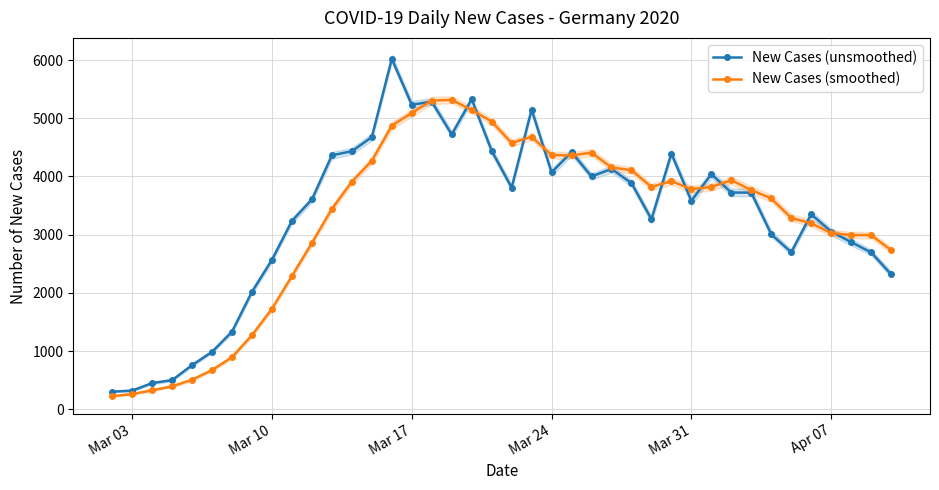

What is the lowest value of the New Cases (smoothed) series?

225